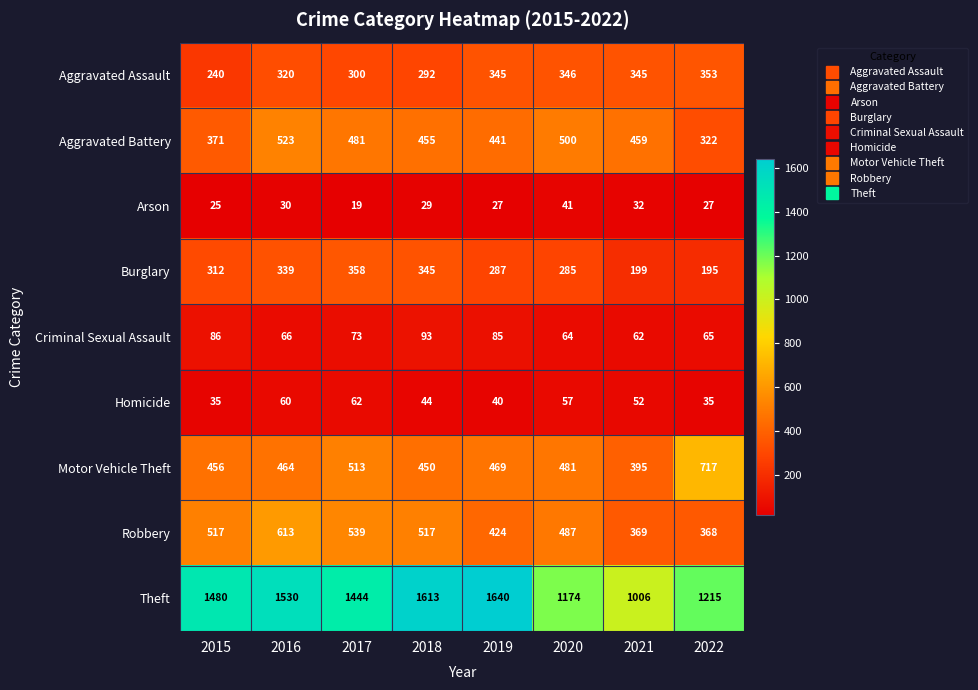

Which series has the largest range (max minus min)?

Theft